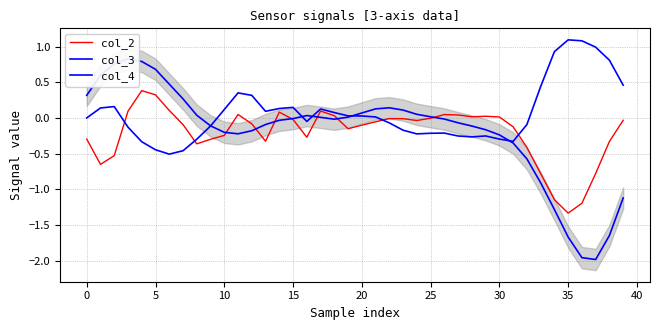

Reading left to right, list all the values displayed in this chart.

col_2: -0.3	-0.6	-0.5	0.1	0.4	0.3	0.1	-0.1	-0.4	-0.3	-0.2	0.0	-0.1	-0.3	0.1	-0.0	-0.3	0.1	0.0	-0.2	-0.1	-0.1	-0.0	-0.0	-0.0	-0.0	0.0	0.0	0.0	0.0	0.0	-0.1	-0.4	-0.8	-1.1	-1.3	-1.2	-0.8	-0.3	-0.0
col_3: 0.0	0.1	0.2	-0.1	-0.3	-0.4	-0.5	-0.5	-0.3	-0.1	0.1	0.4	0.3	0.1	0.1	0.1	-0.0	0.1	0.1	0.0	0.0	0.0	-0.1	-0.2	-0.2	-0.2	-0.2	-0.3	-0.3	-0.3	-0.3	-0.3	-0.1	0.4	0.9	1.1	1.1	1.0	0.8	0.5
col_4: 0.3	0.6	0.8	0.8	0.8	0.7	0.5	0.3	0.0	-0.1	-0.2	-0.2	-0.2	-0.1	-0.0	-0.0	0.0	0.0	-0.0	0.0	0.1	0.1	0.1	0.1	0.1	0.0	-0.0	-0.1	-0.1	-0.2	-0.2	-0.4	-0.6	-0.9	-1.3	-1.7	-2.0	-2.0	-1.6	-1.1